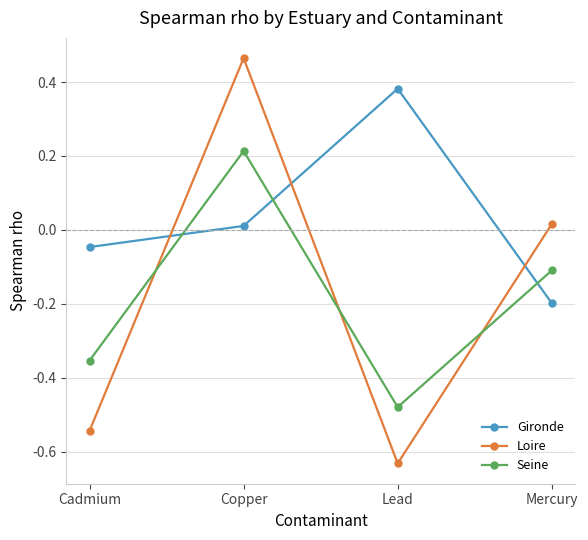

Which category has the lowest value in the Seine series?

Lead